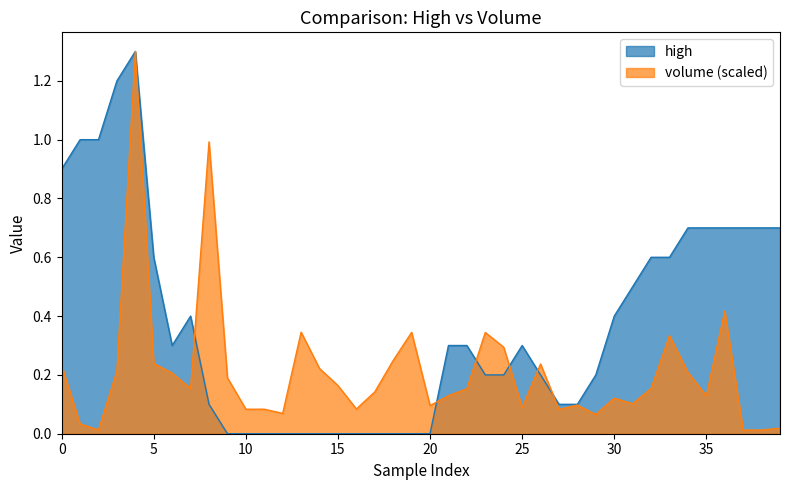

How many categories are shown in the chart?

40